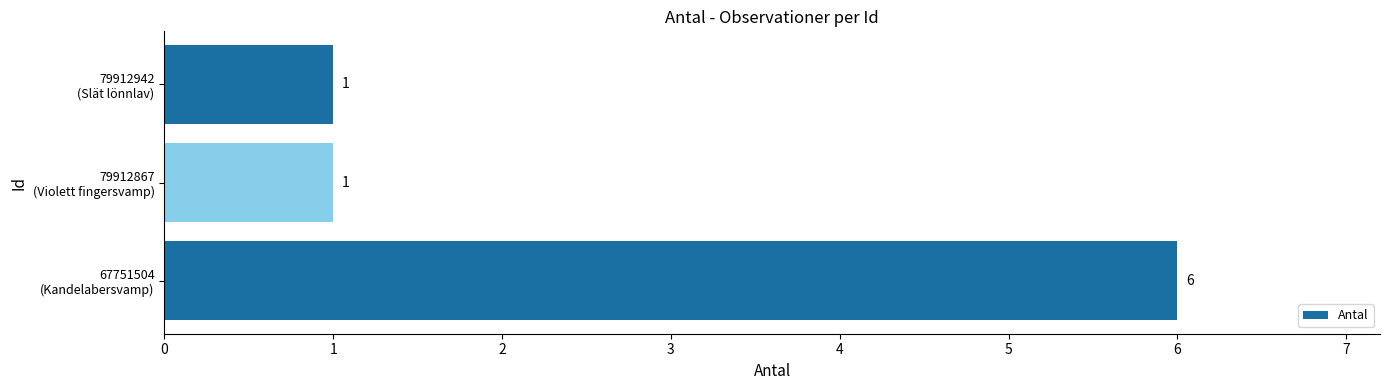

What is the maximum value shown in the chart?

6